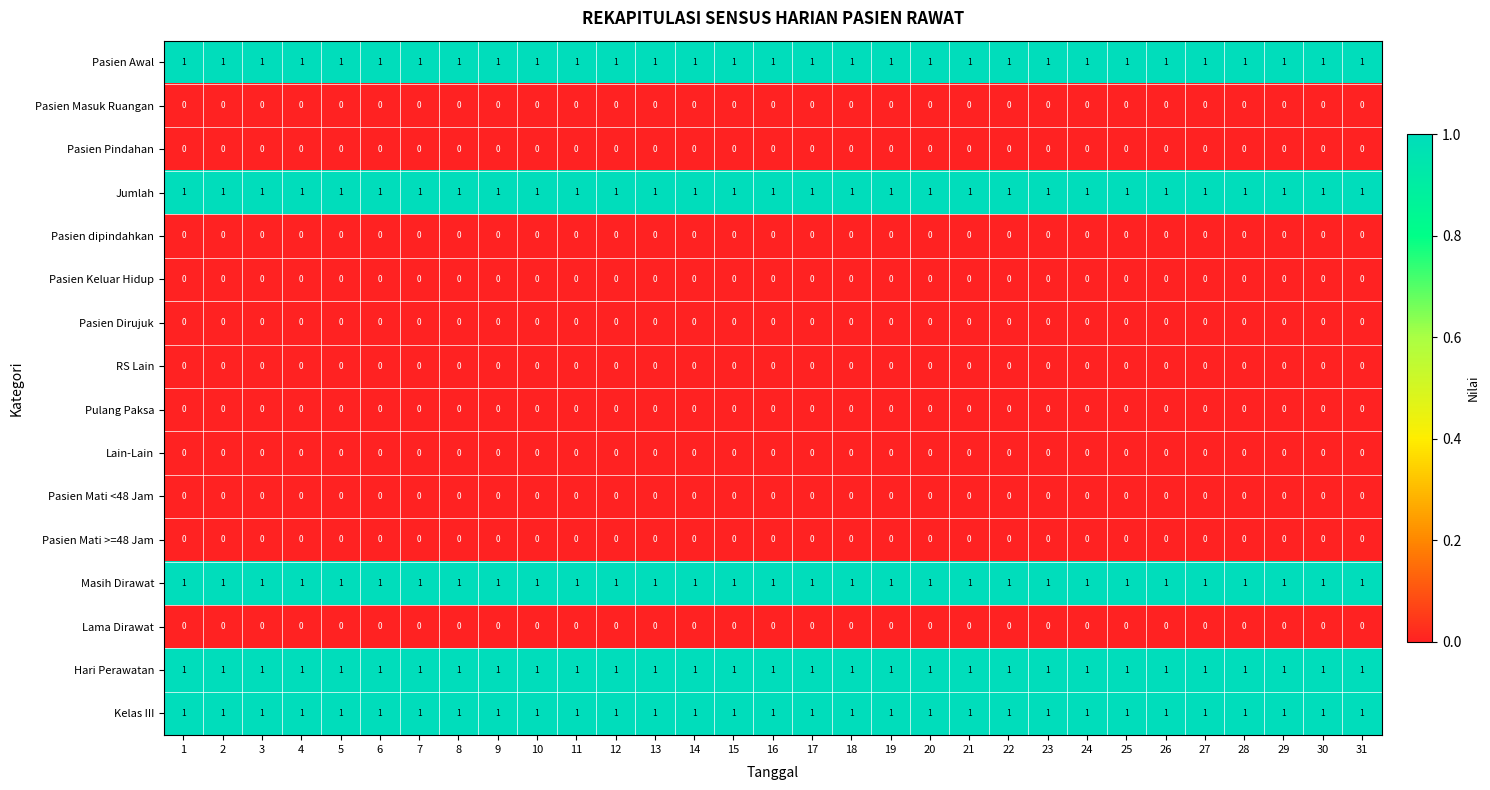

What is the sum of all Hari Perawatan values?

31